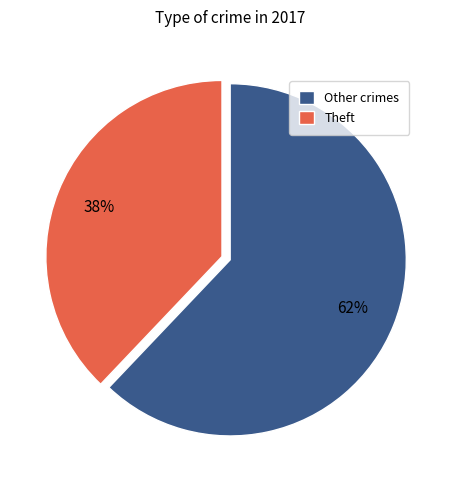

Rank the categories by value from highest to lowest.

Other crimes, Theft